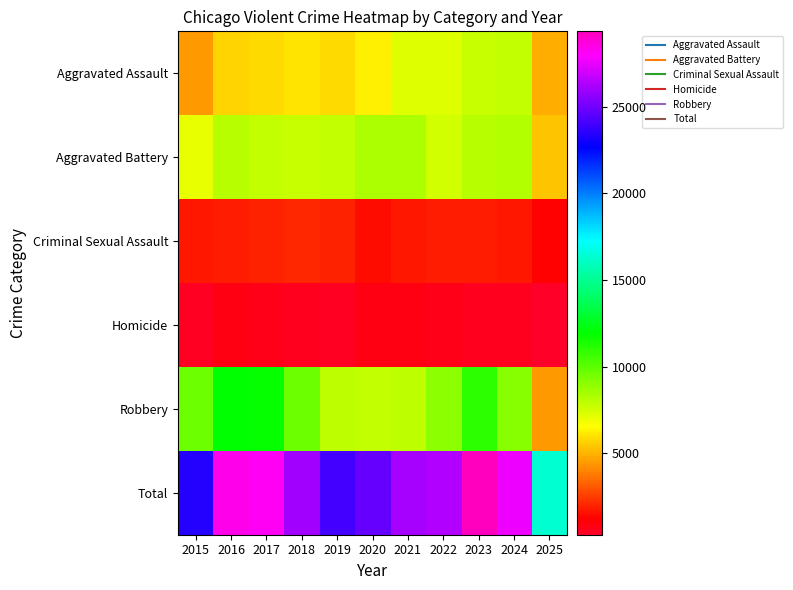

Reading right to left, list all the values displayed in this chart.

Aggravated Assault: 2025=4935	2024=7905	2023=7712	2022=7281	2021=7242	2020=6265	2019=5841	2018=6002	2017=5793	2016=5713	2015=4480
Aggravated Battery: 2025=5310	2024=8183	2023=8080	2022=7495	2021=8348	2020=8320	2019=7858	2018=7734	2017=7845	2016=8085	2015=7018
Criminal Sexual Assault: 2025=1298	2024=1782	2023=1875	2022=1844	2021=1764	2020=1508	2019=1932	2018=2056	2017=1997	2016=1870	2015=1716
Homicide: 2025=313	2024=589	2023=632	2022=730	2021=806	2020=787	2019=499	2018=588	2017=672	2016=786	2015=496
Robbery: 2025=4482	2024=9115	2023=11052	2022=8964	2021=7920	2020=7855	2019=7995	2018=9681	2017=11881	2016=11960	2015=9638
Total: 2025=16338	2024=27574	2023=29351	2022=26314	2021=26080	2020=24735	2019=24125	2018=26061	2017=28188	2016=28414	2015=23348